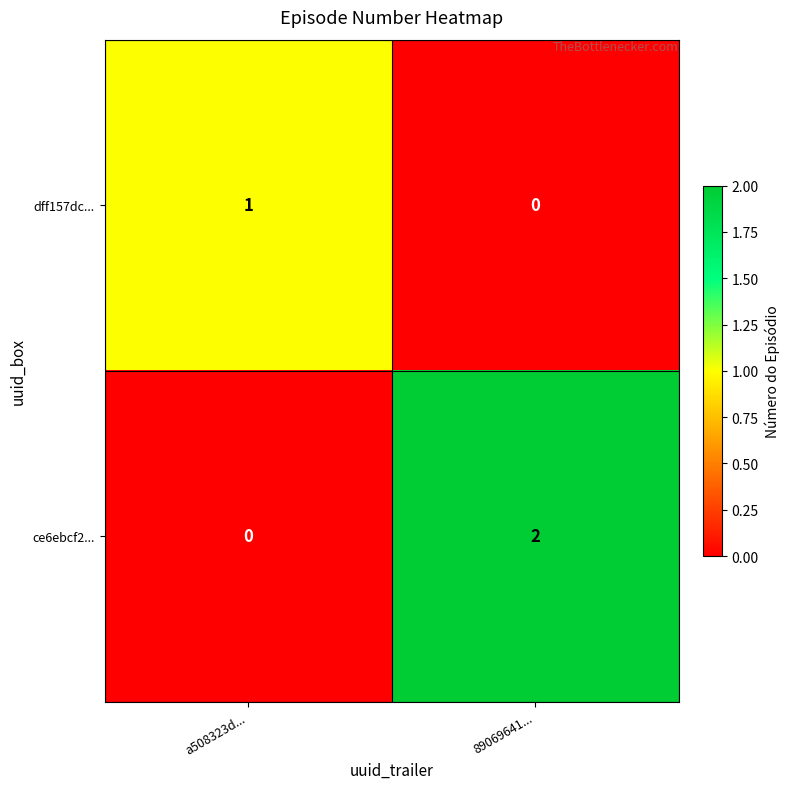

Reading left to right, transcribe all the data shown in this chart.

dff157dc...: a508323d...=1	89069641...=0
ce6ebcf2...: a508323d...=0	89069641...=2